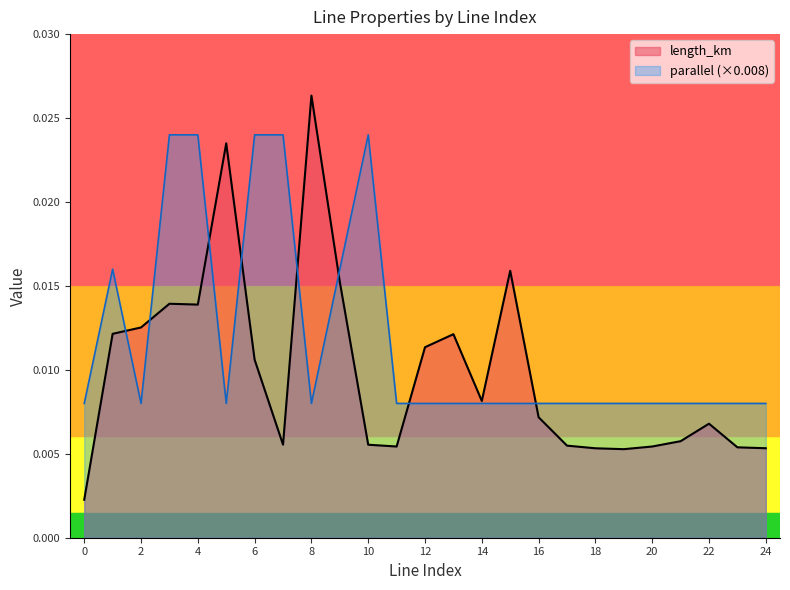

True or false: parallel has a value of 0.0 at 8.

False